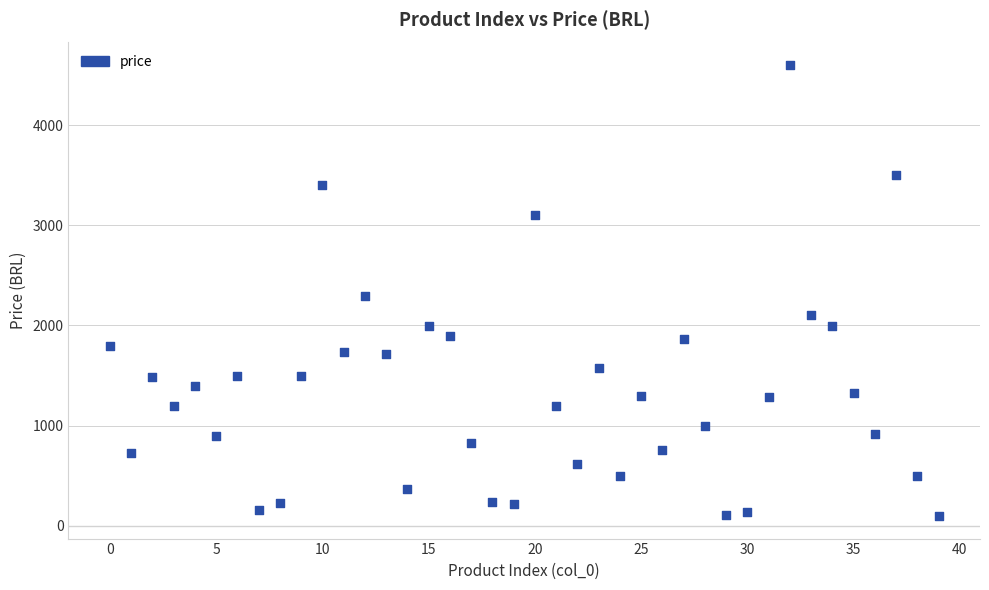

What is the range of Y values (max minus min)?

4500.5